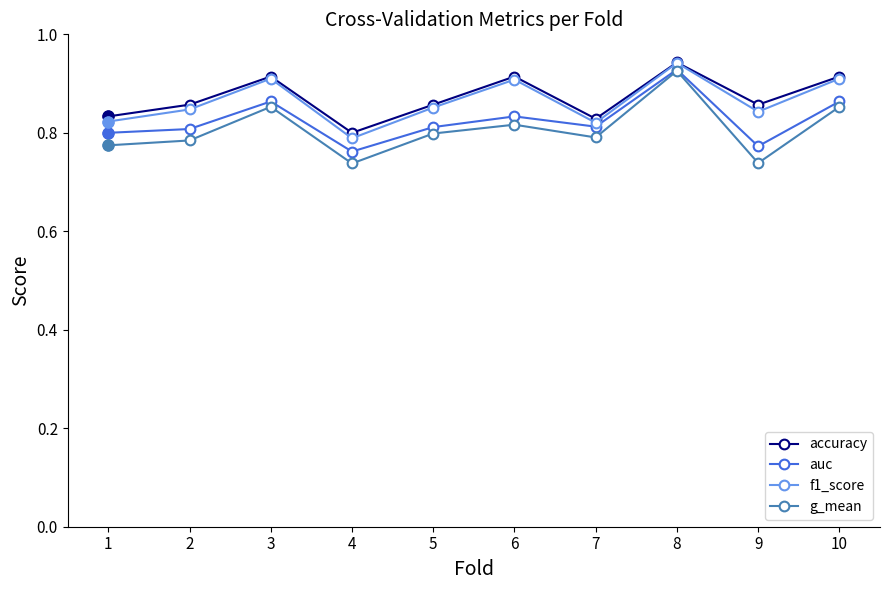

Is it true that accuracy equals 1.3 at 4?

False